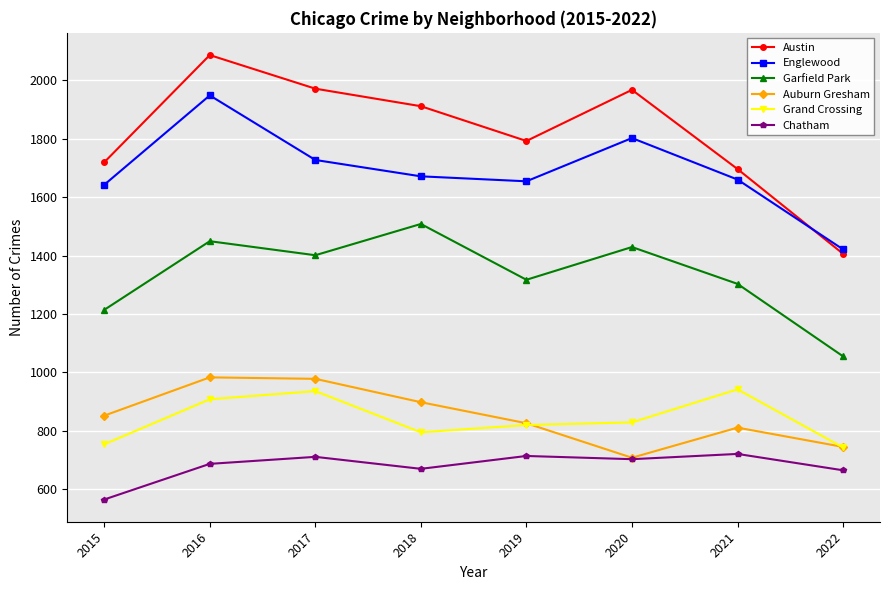

Rank the series by their maximum value, from highest to lowest.

Austin, Englewood, Garfield Park, Auburn Gresham, Grand Crossing, Chatham